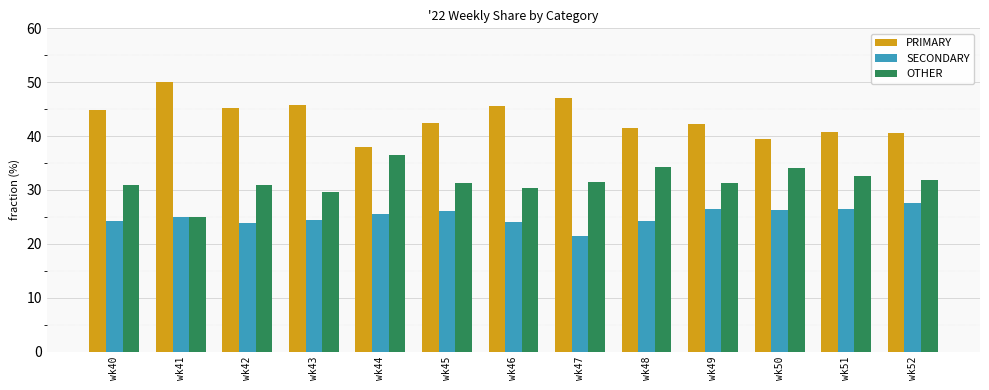

What is the total value across all series at wk41?

100.0